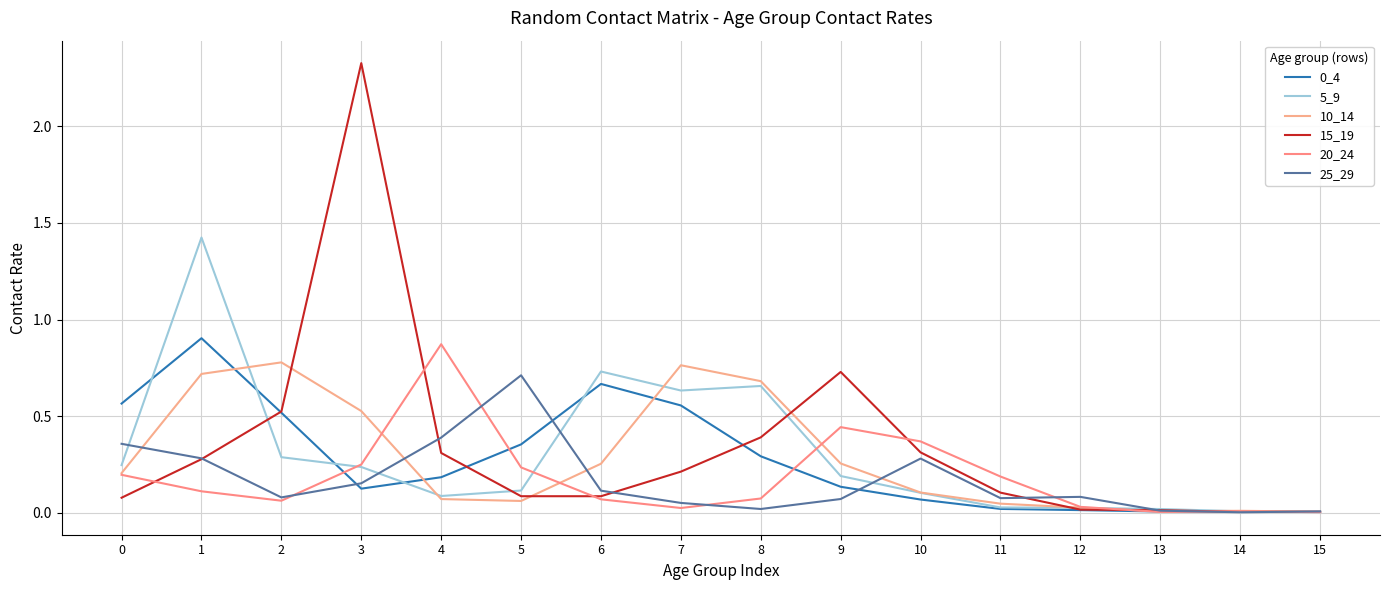

How many lines are shown in the chart?

6